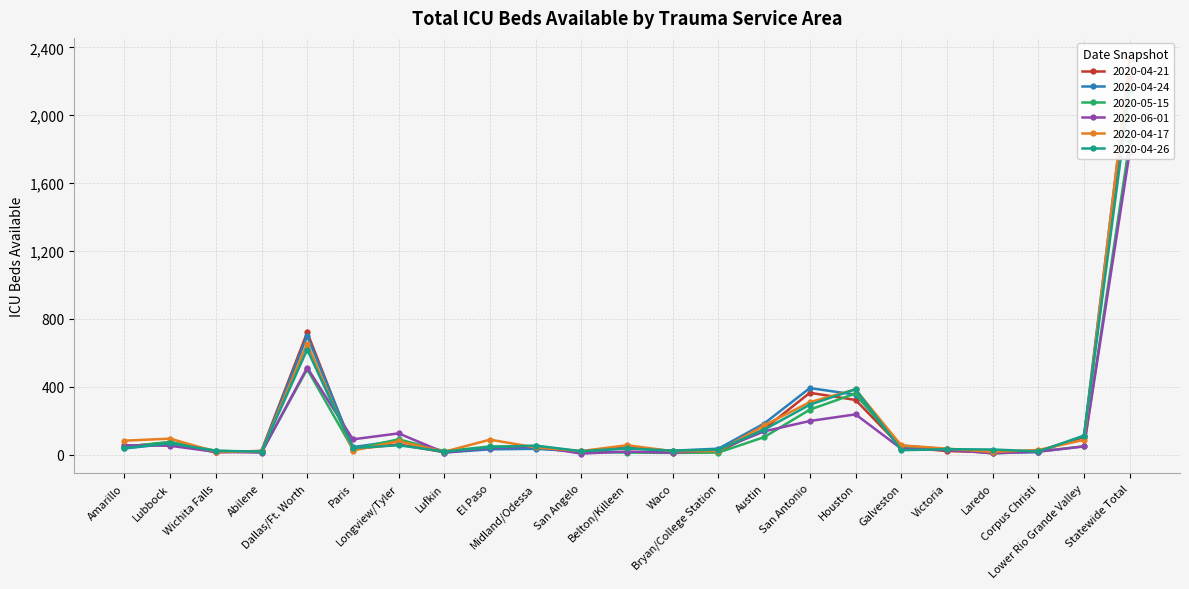

What is the label of the 5th point from the left?

Dallas/Ft. Worth